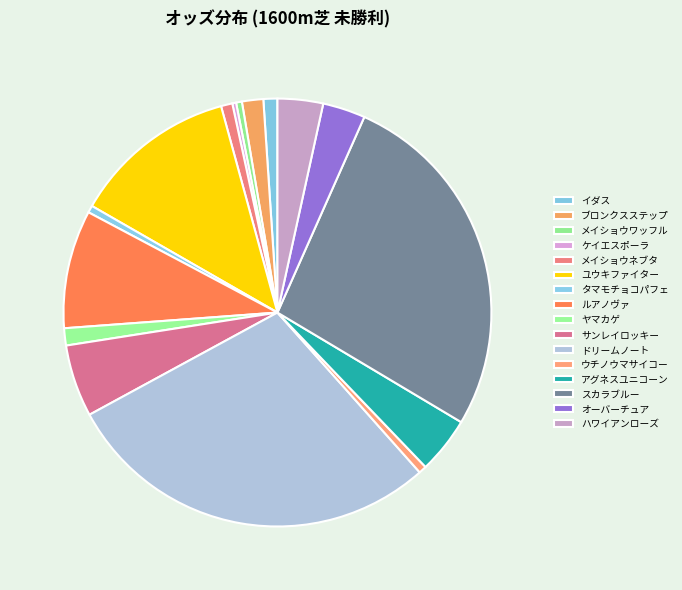

How many segments does this pie chart have?

16